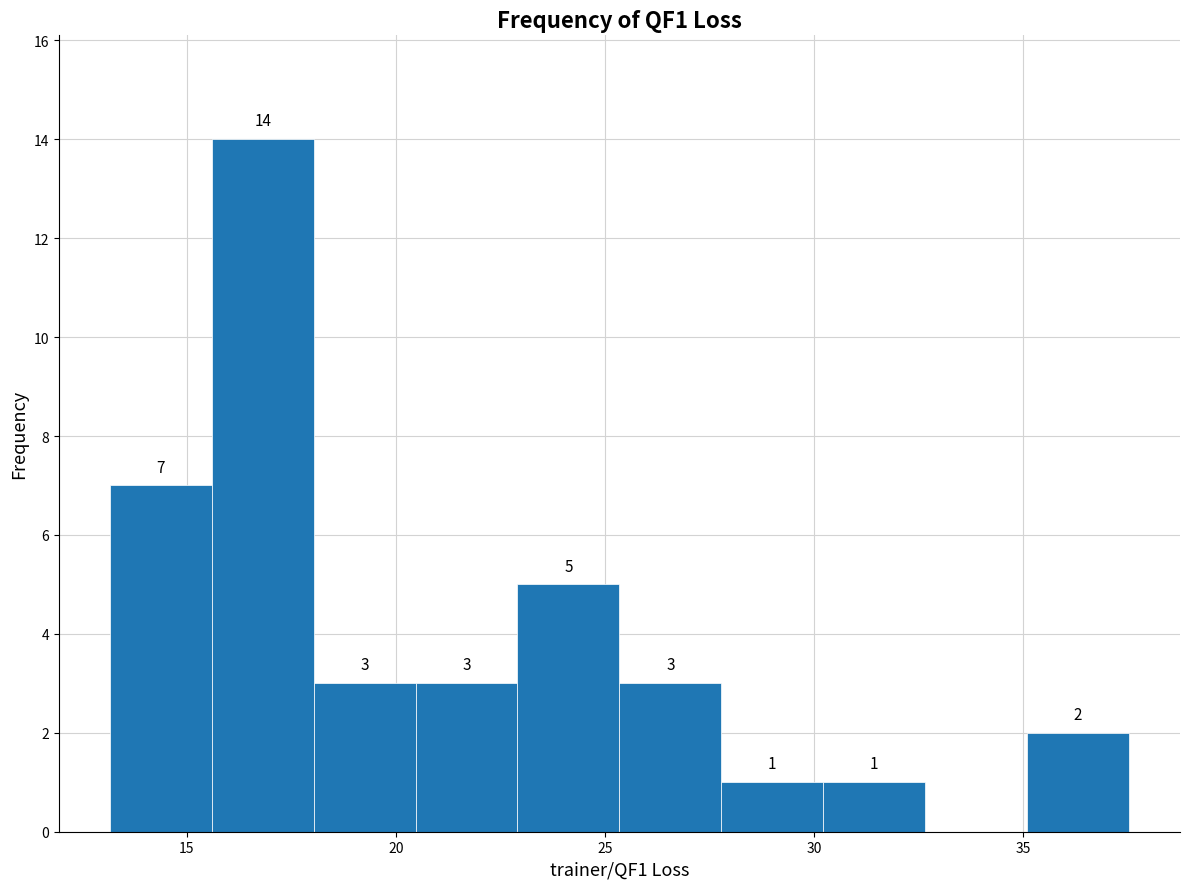

Over which range of the x-axis is the bar tallest?

15.5 to 18.0